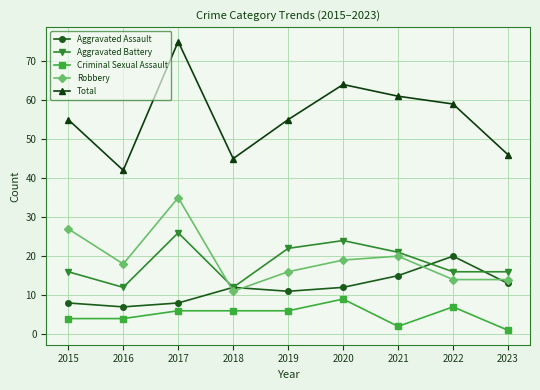

At which label does Robbery reach its minimum?

2018